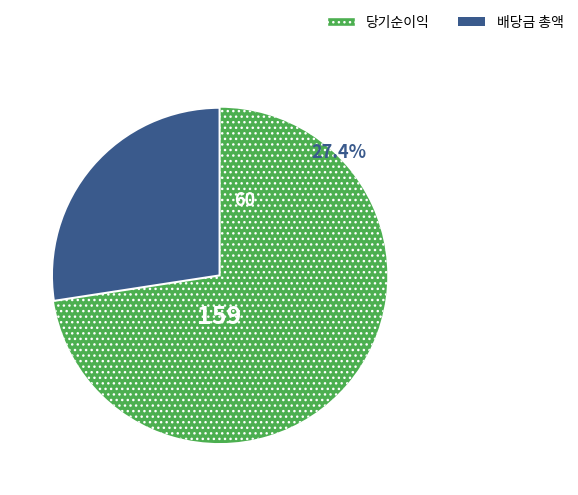

The 10 slice represents 6% of the pie. True or false?

False